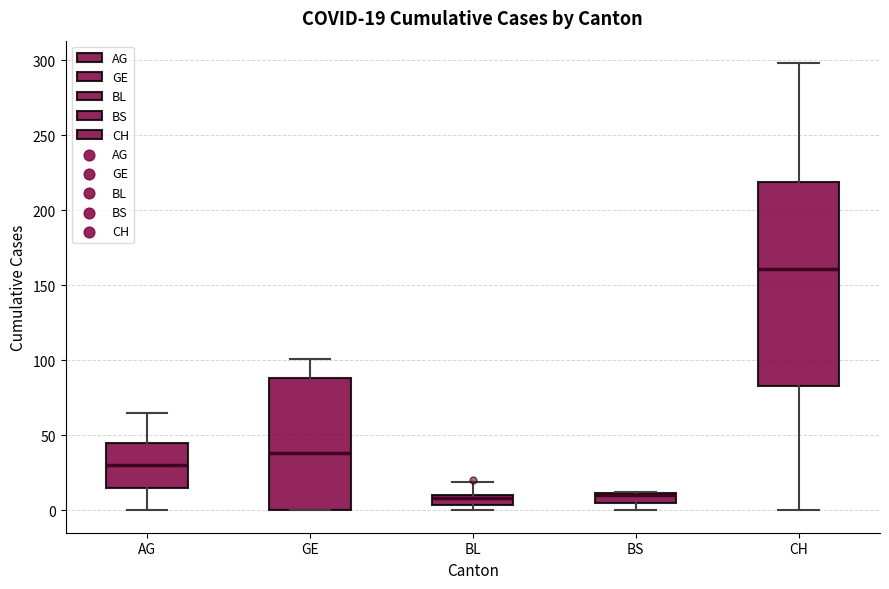

Comparing the boxes themselves (not the whiskers), which one is the tallest?

CH